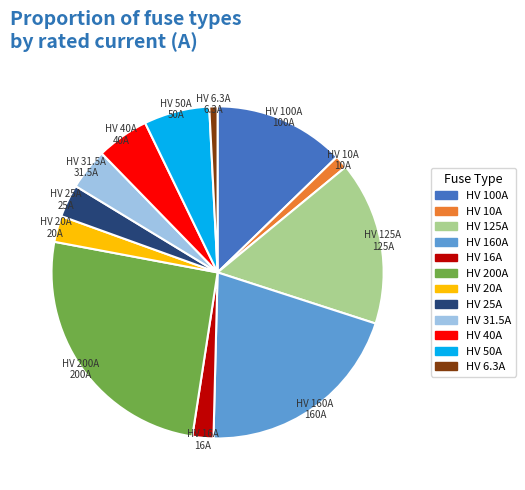

Do HV 31.5A and HV 16A together represent more than half of the pie?

No